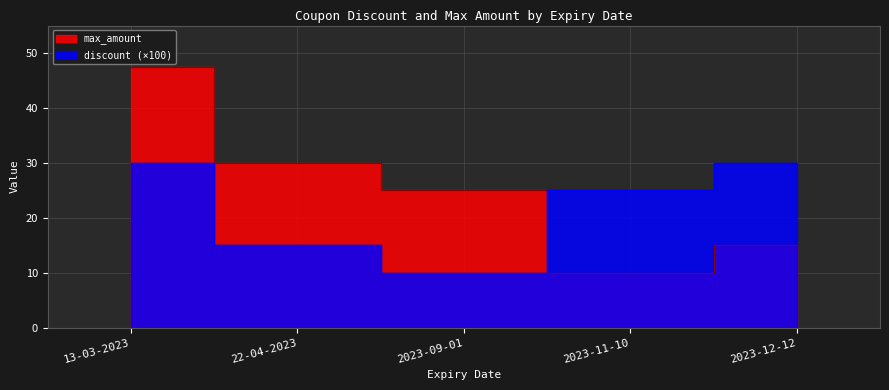

Where do discount and max_amount first cross each other?

2023-09-01 and 2023-11-10